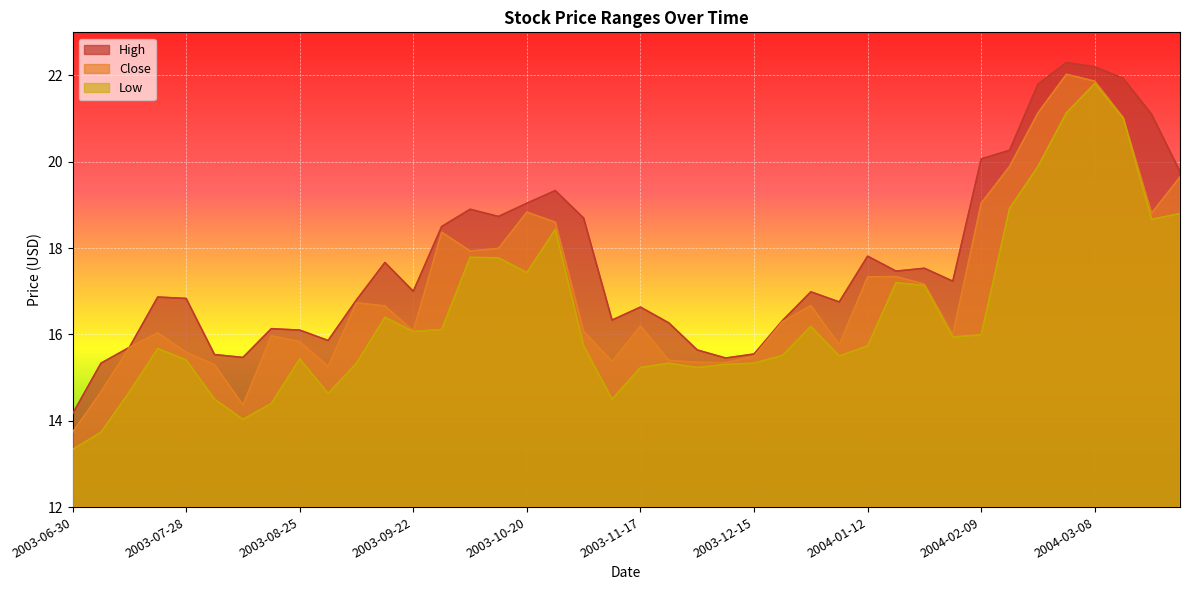

List the labels in order of Close value, smallest first.

2003-06-30, 2003-08-11, 2003-07-07, 2003-09-01, 2003-08-04, 2003-12-08, 2003-12-01, 2003-11-10, 2003-11-24, 2003-12-15, 2003-07-28, 2003-07-14, 2004-01-05, 2003-08-25, 2003-08-18, 2004-02-02, 2003-07-21, 2003-11-03, 2003-09-22, 2003-11-17, 2003-12-22, 2003-09-15, 2003-12-29, 2003-09-08, 2004-01-26, 2004-01-12, 2004-01-19, 2003-10-06, 2003-10-13, 2003-09-29, 2003-10-27, 2004-03-22, 2003-10-20, 2004-02-09, 2004-03-29, 2004-02-16, 2004-03-15, 2004-02-23, 2004-03-08, 2004-03-01